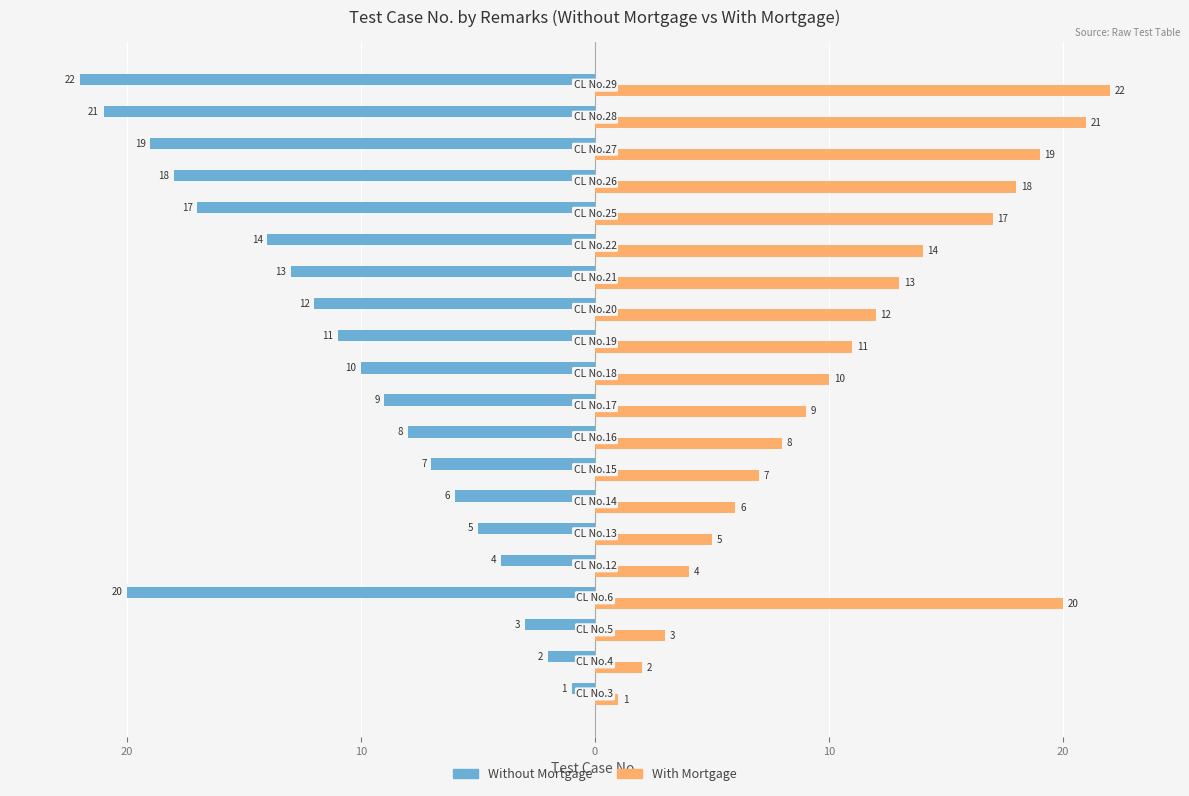

What are all the series names shown in the legend?

Without Mortgage, With Mortgage